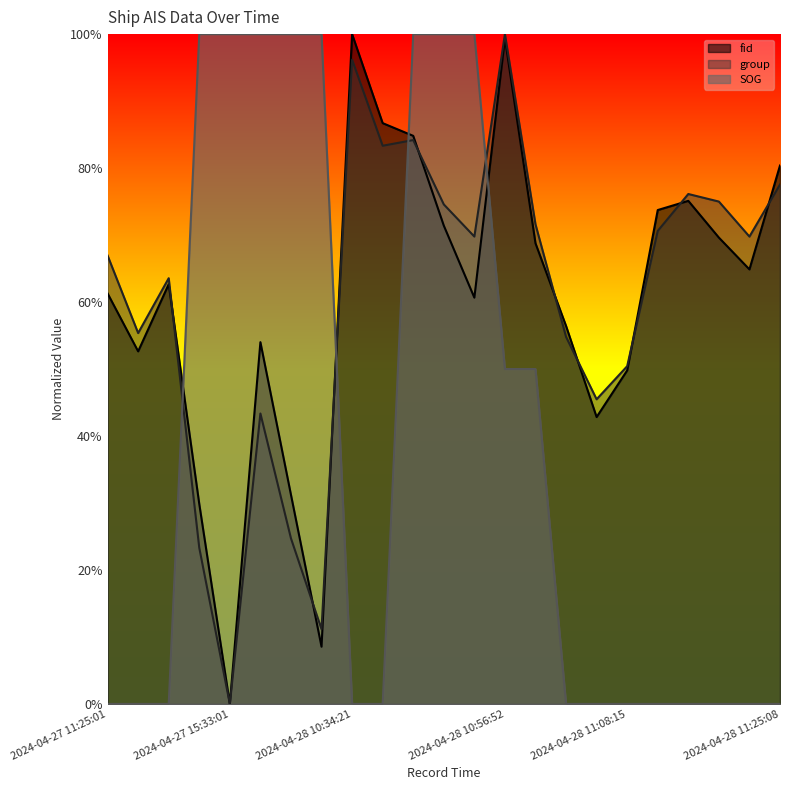

What is the sum of the fid values at 2024-04-28 10:56:52 and 2024-04-28 10:34:21?

2.0